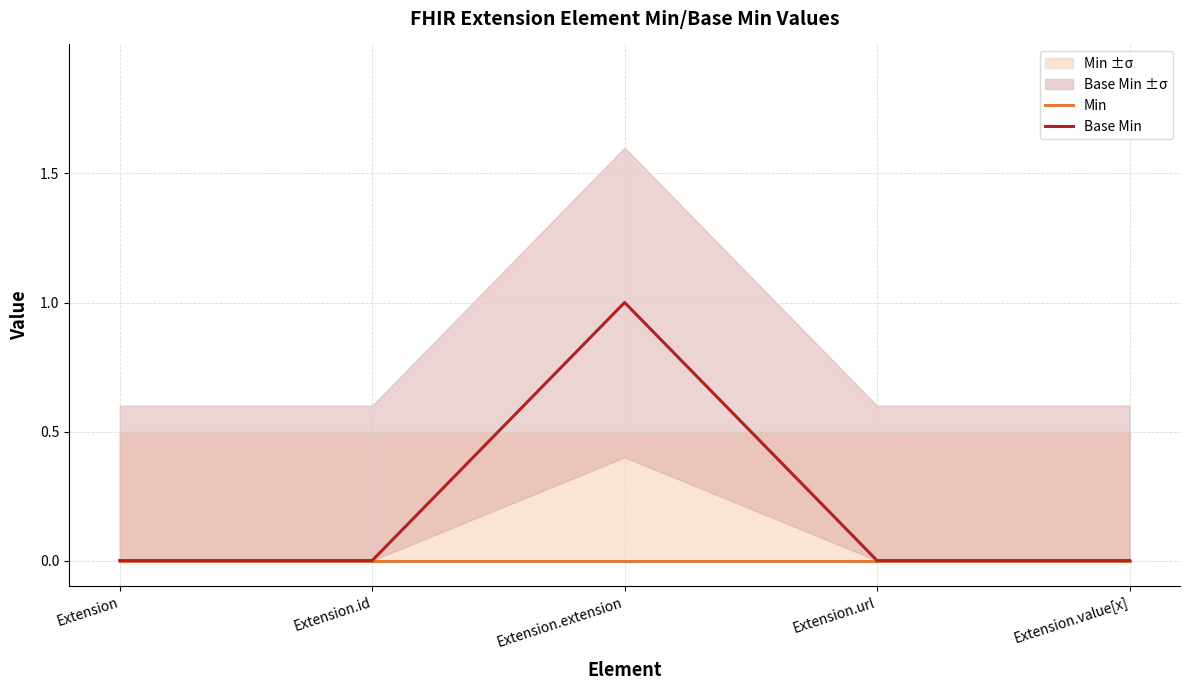

True or false: Base Min and Min intersect in this chart.

False